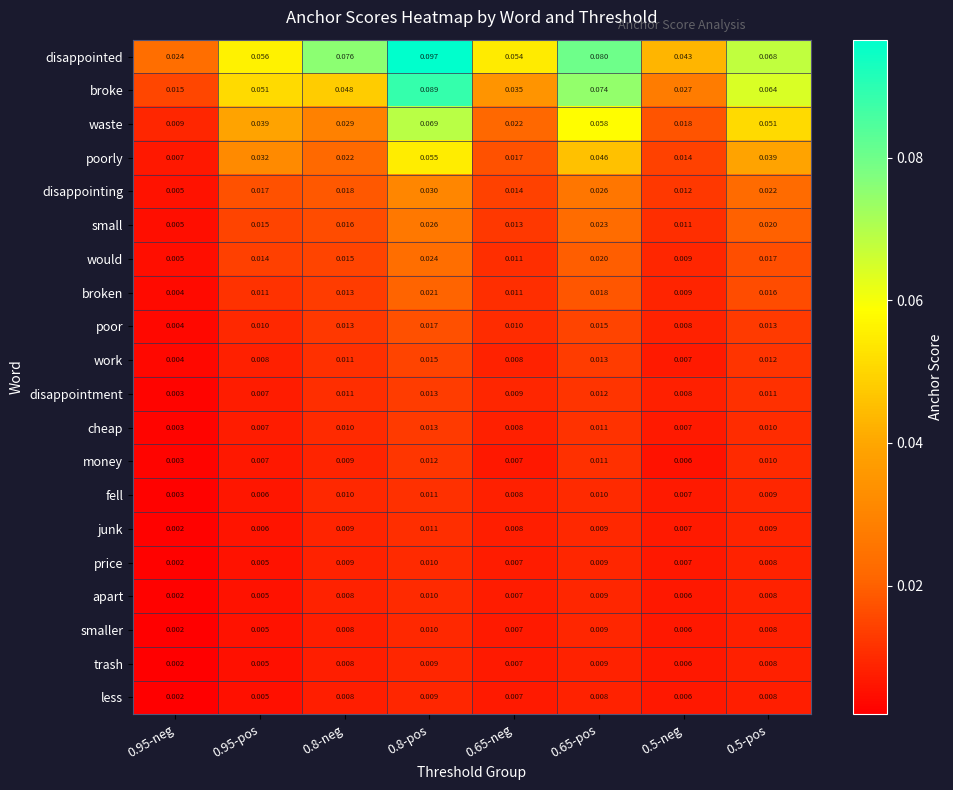

Which series has the widest spread of values?

broke